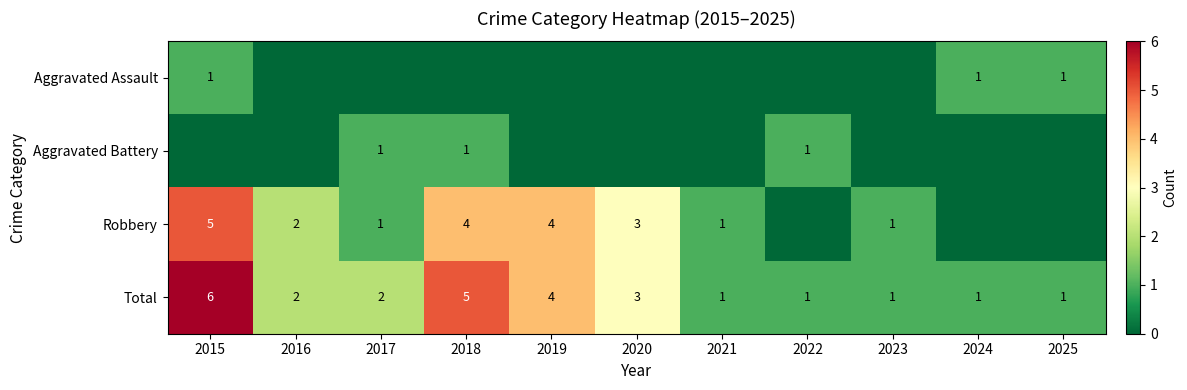

The value of Robbery at 2017 is 1. True or false?

True